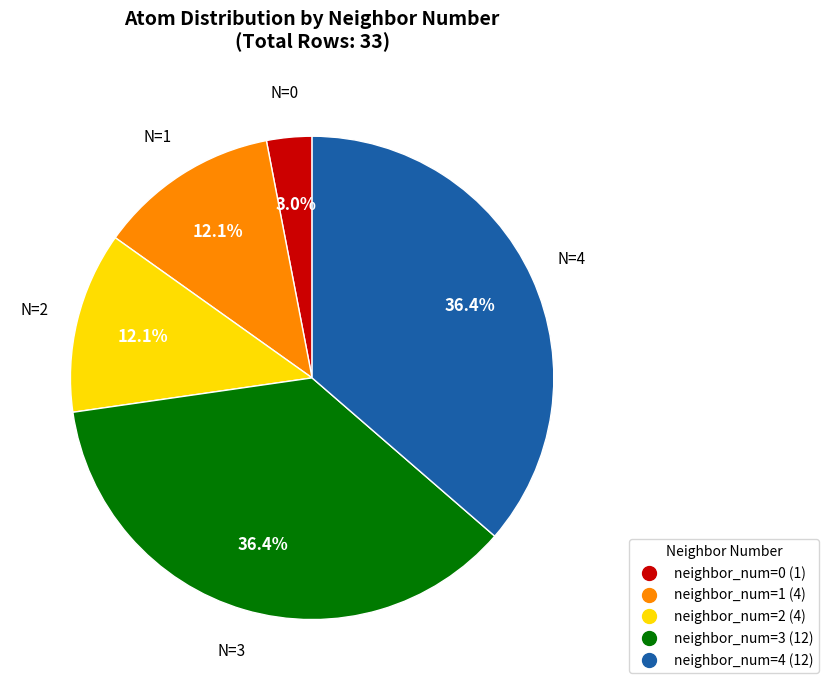

Which slice is the smallest?

neighbor_num=0